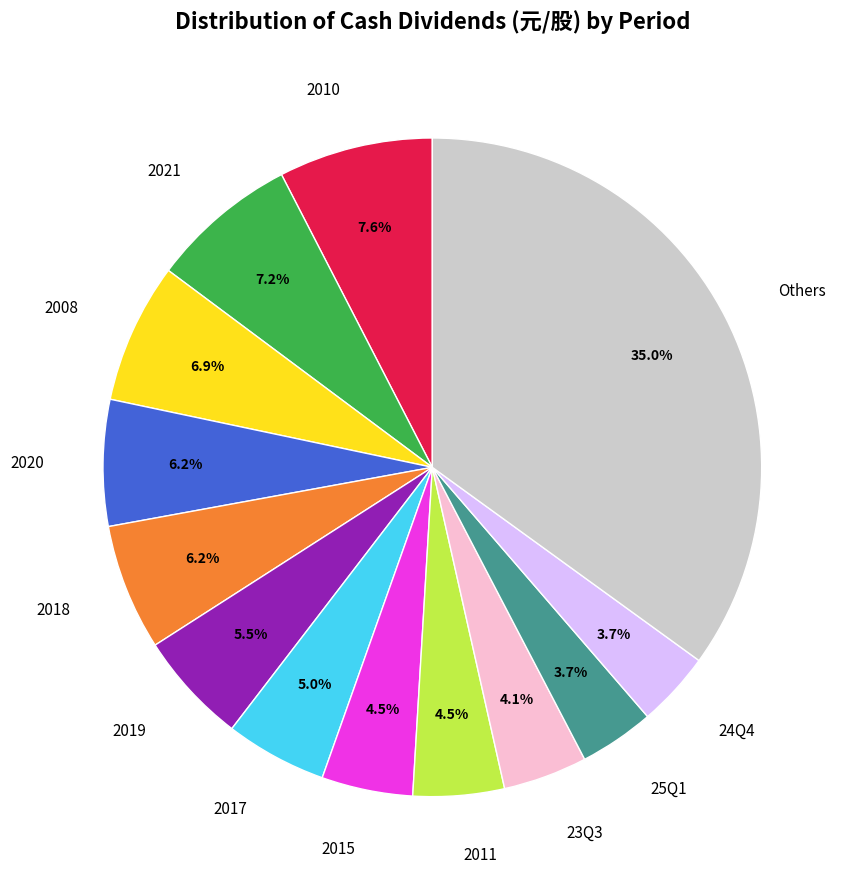

Is there a majority slice in this chart?

No